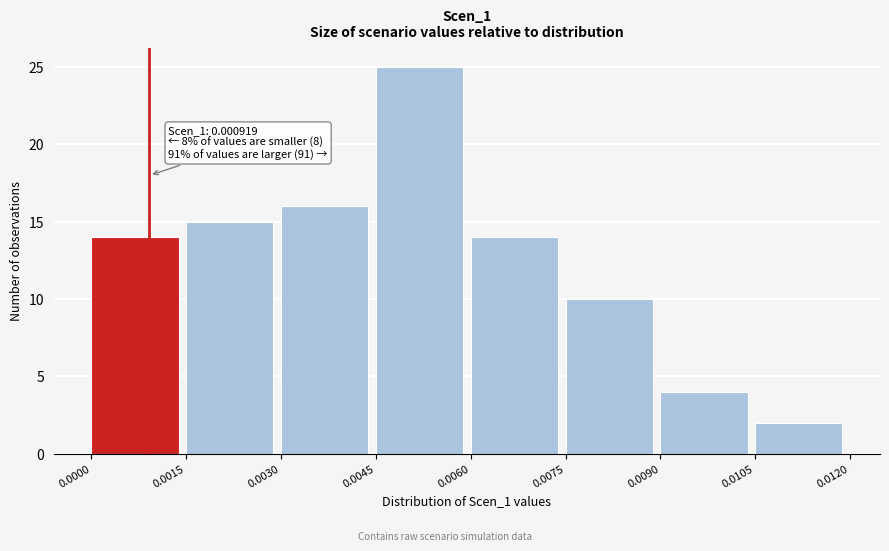

Which range on the x-axis has the tallest bar?

0.0045 to 0.0060